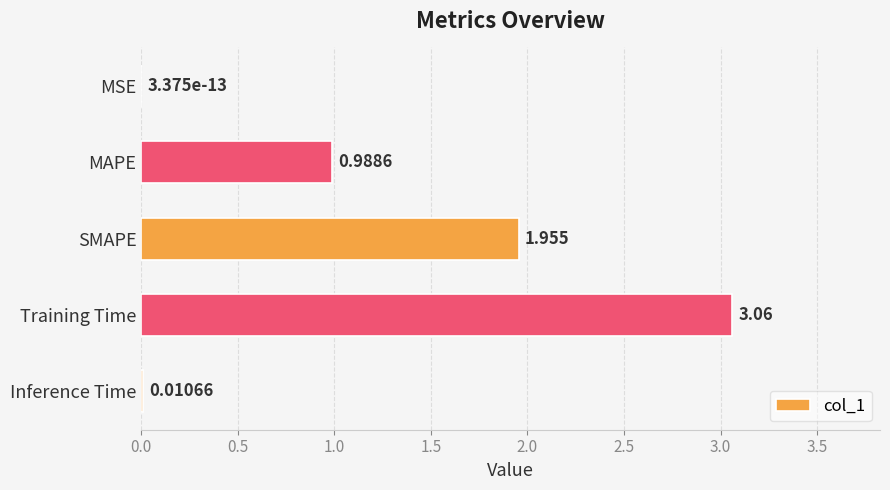

Which has a higher value, MSE or Inference Time?

Inference Time